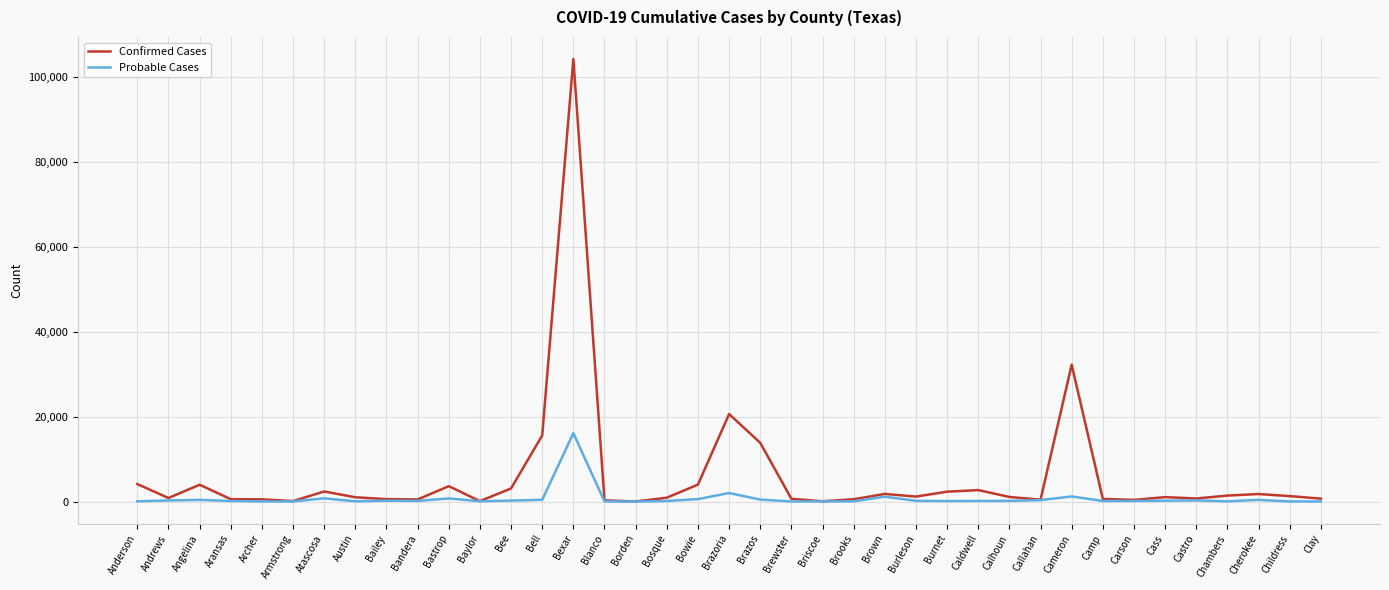

What position from the left is Bailey?

9